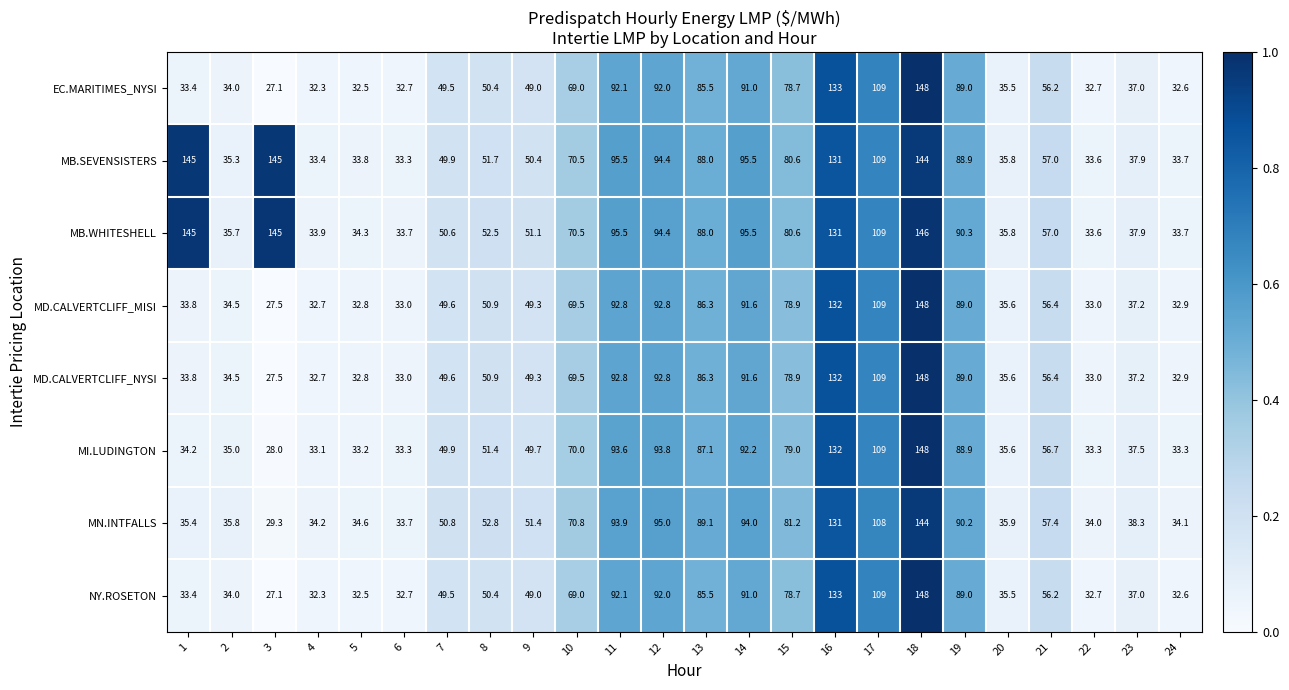

What is the maximum value for MB.WHITESHELL?

146.0